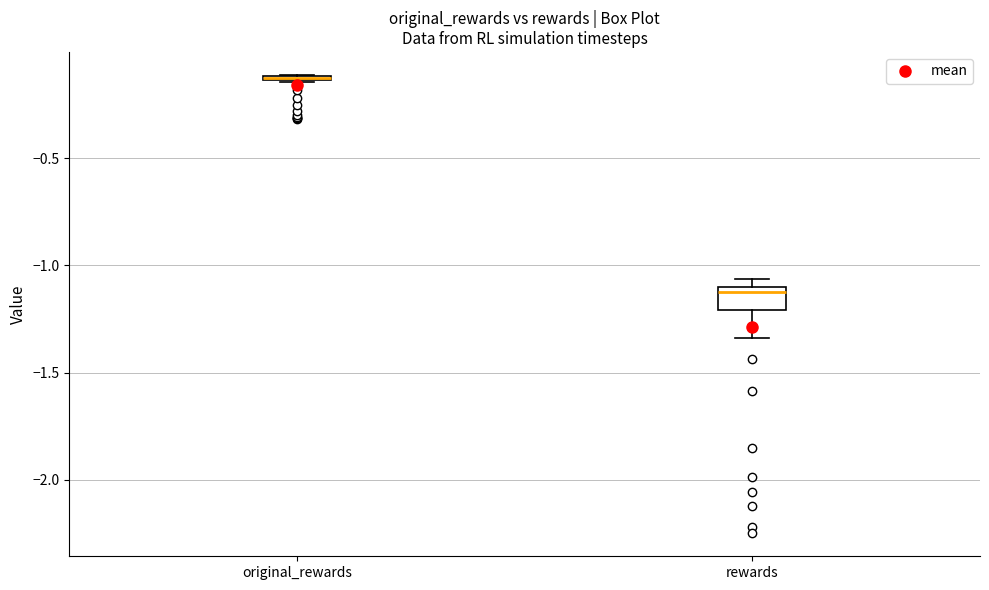

Where is the lower edge of the box for rewards on the y-axis? The values are not printed on the chart, so give them approximately, as read against the axis.

-1.20